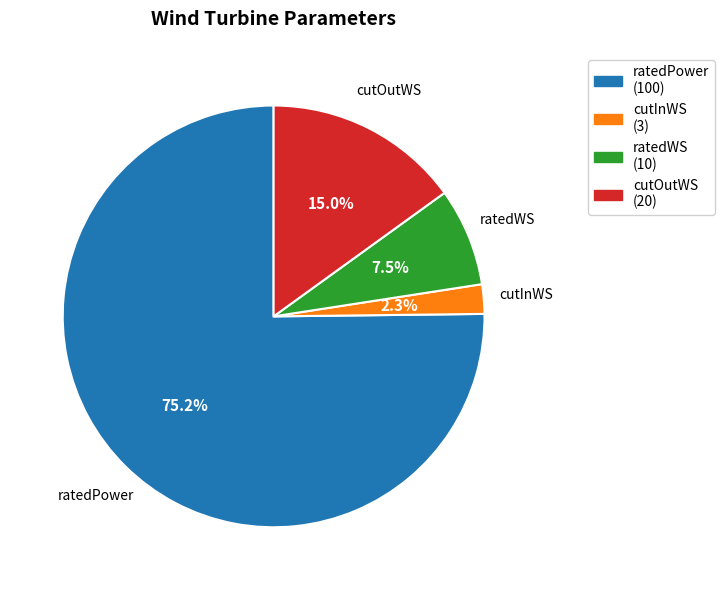

Rank the categories by value from highest to lowest.

ratedPower, cutOutWS, ratedWS, cutInWS